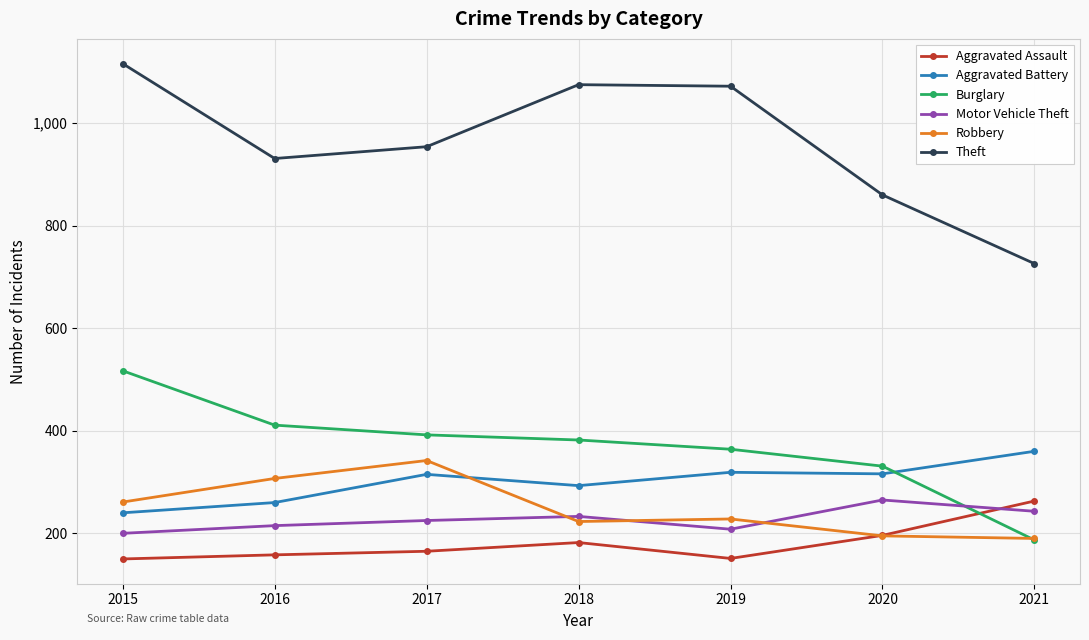

Which series has the widest spread of values?

Theft